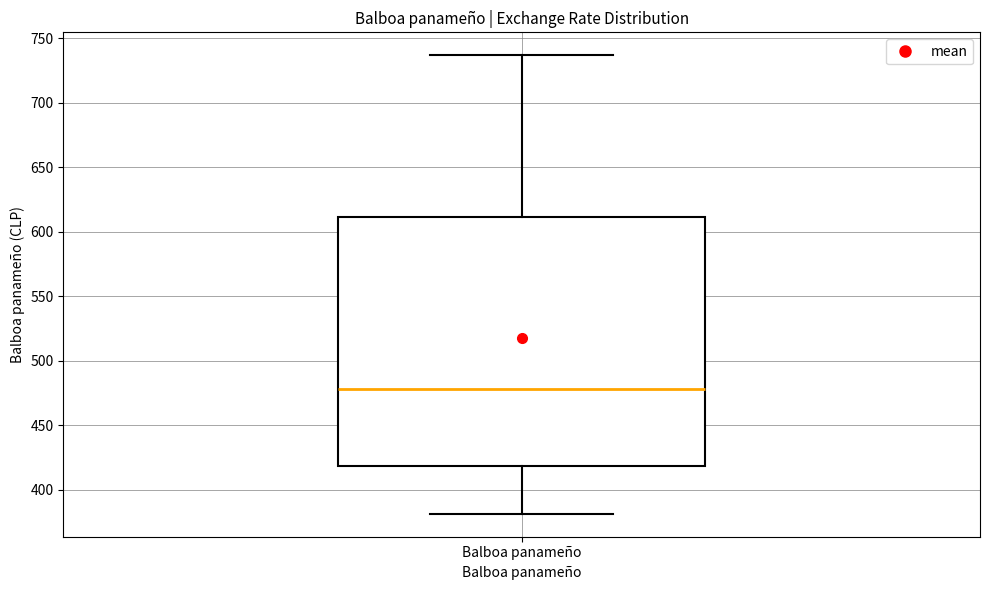

Where does the upper whisker of the box for Balboa panameño end on the y-axis? The values are not printed on the chart, so give them approximately, as read against the axis.

735